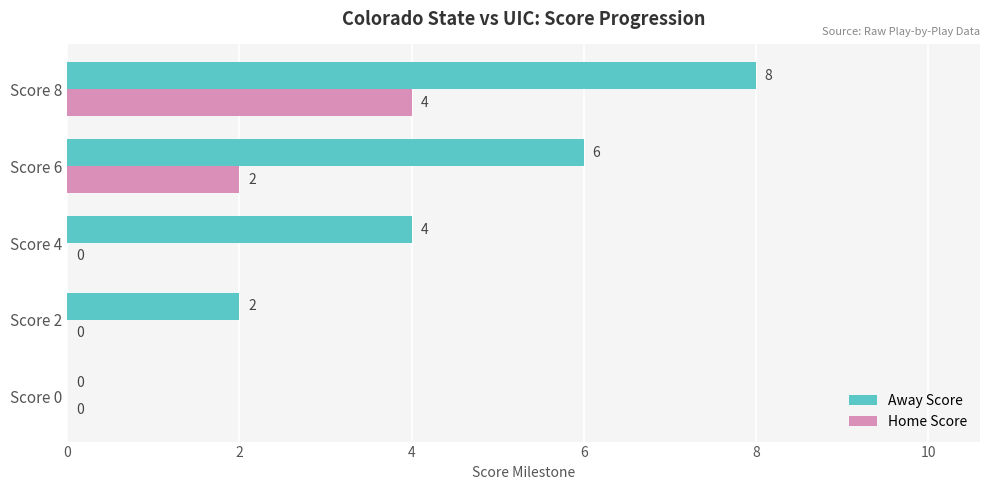

How many values in Home Score are above zero?

2